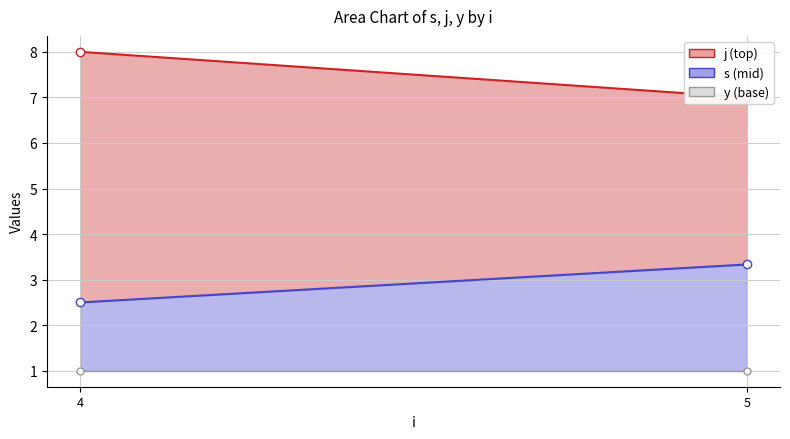

Which series has the widest spread of values?

j line